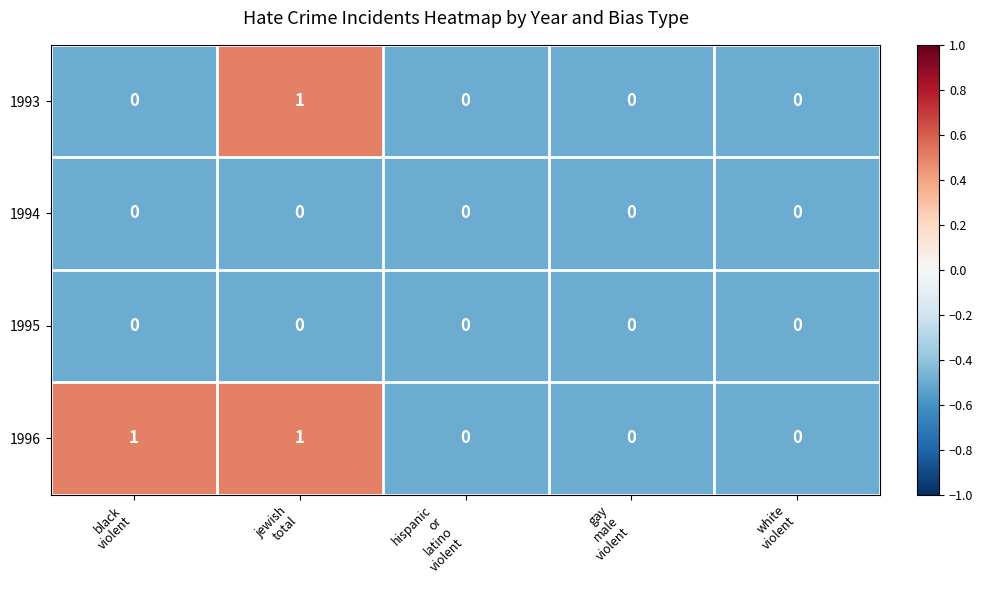

Which series has the largest total across all categories?

1996